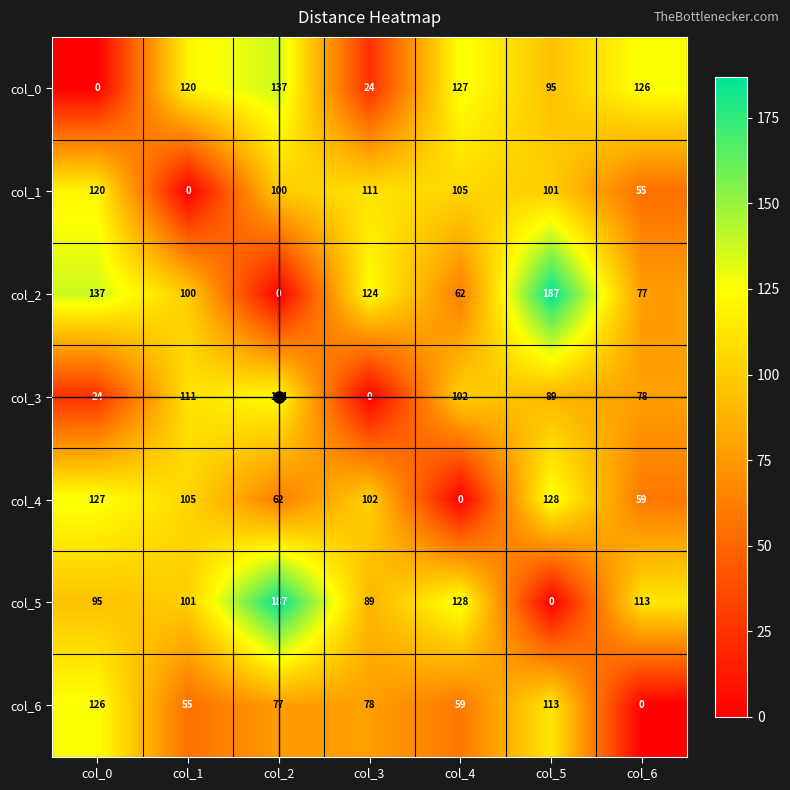

List the labels in order of col_6 value, smallest first.

col_6, col_1, col_4, col_2, col_3, col_5, col_0